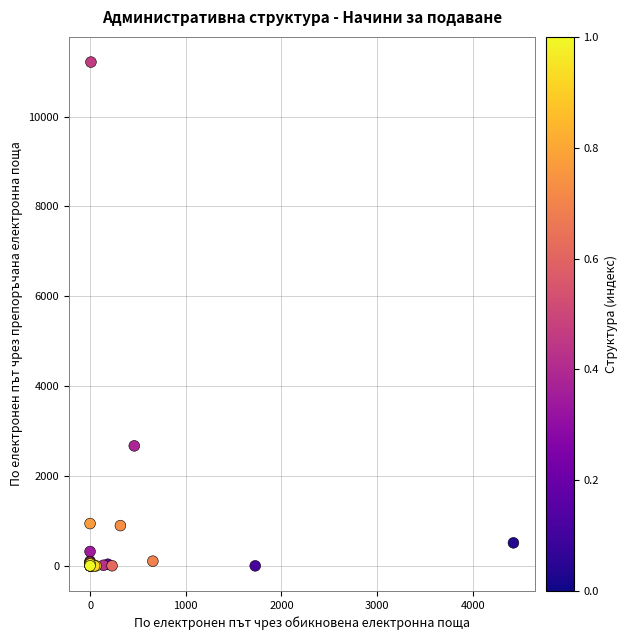

What Y value in the scatter plot is closest to 5607?

2671